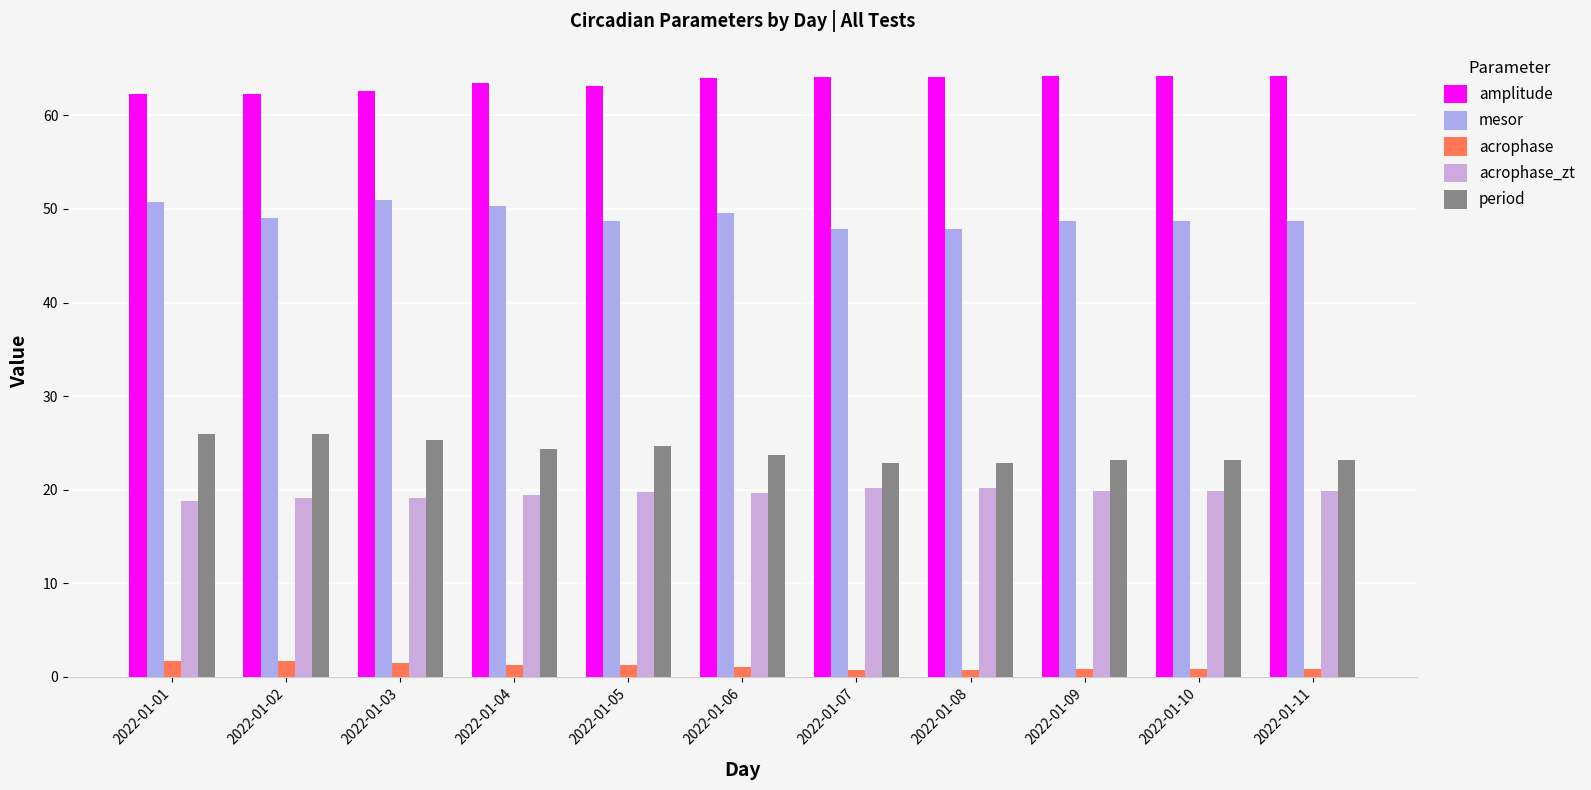

What is the difference between the maximum and minimum values in the period series?

3.2